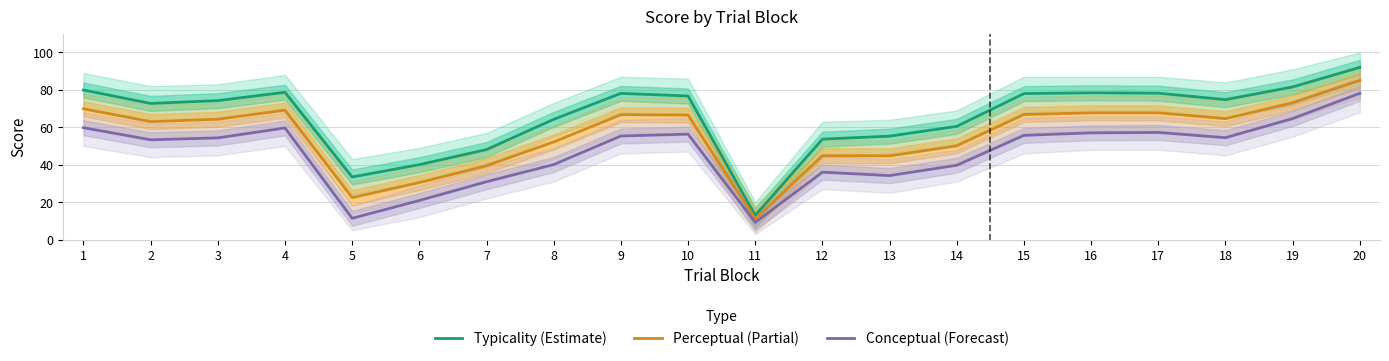

What is the difference between the highest and lowest values at 6?

19.1